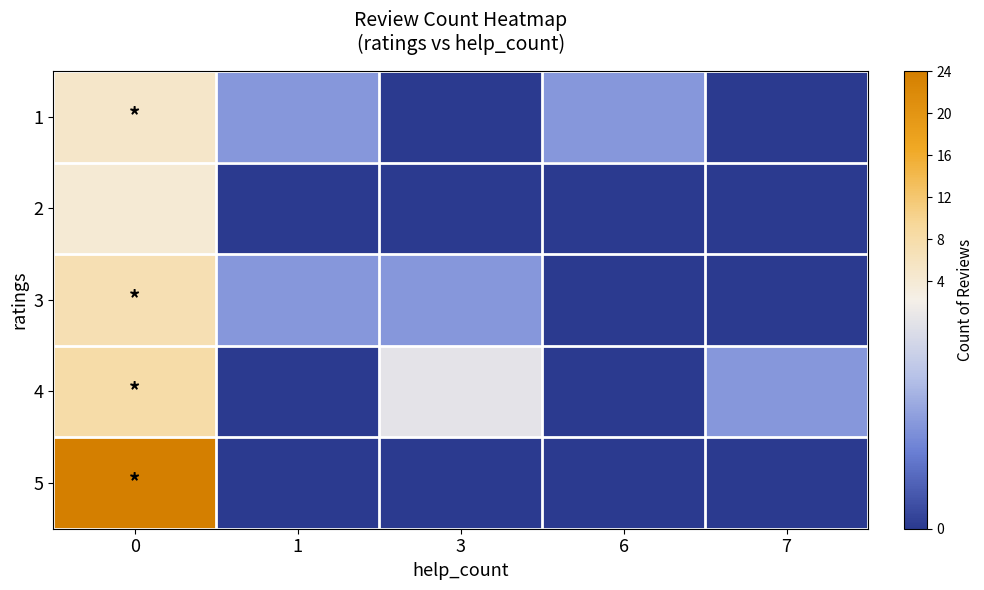

Rank the series by their maximum value, from highest to lowest.

5, 4, 3, 1, 2